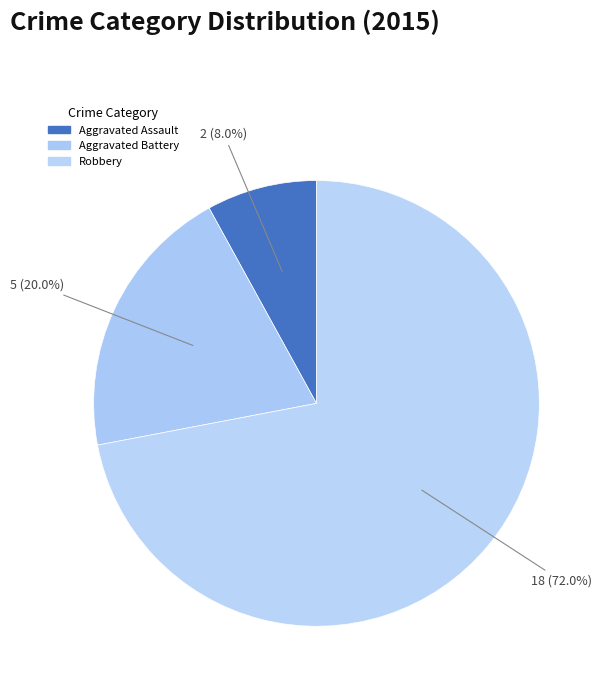

Which slice is the largest?

Robbery